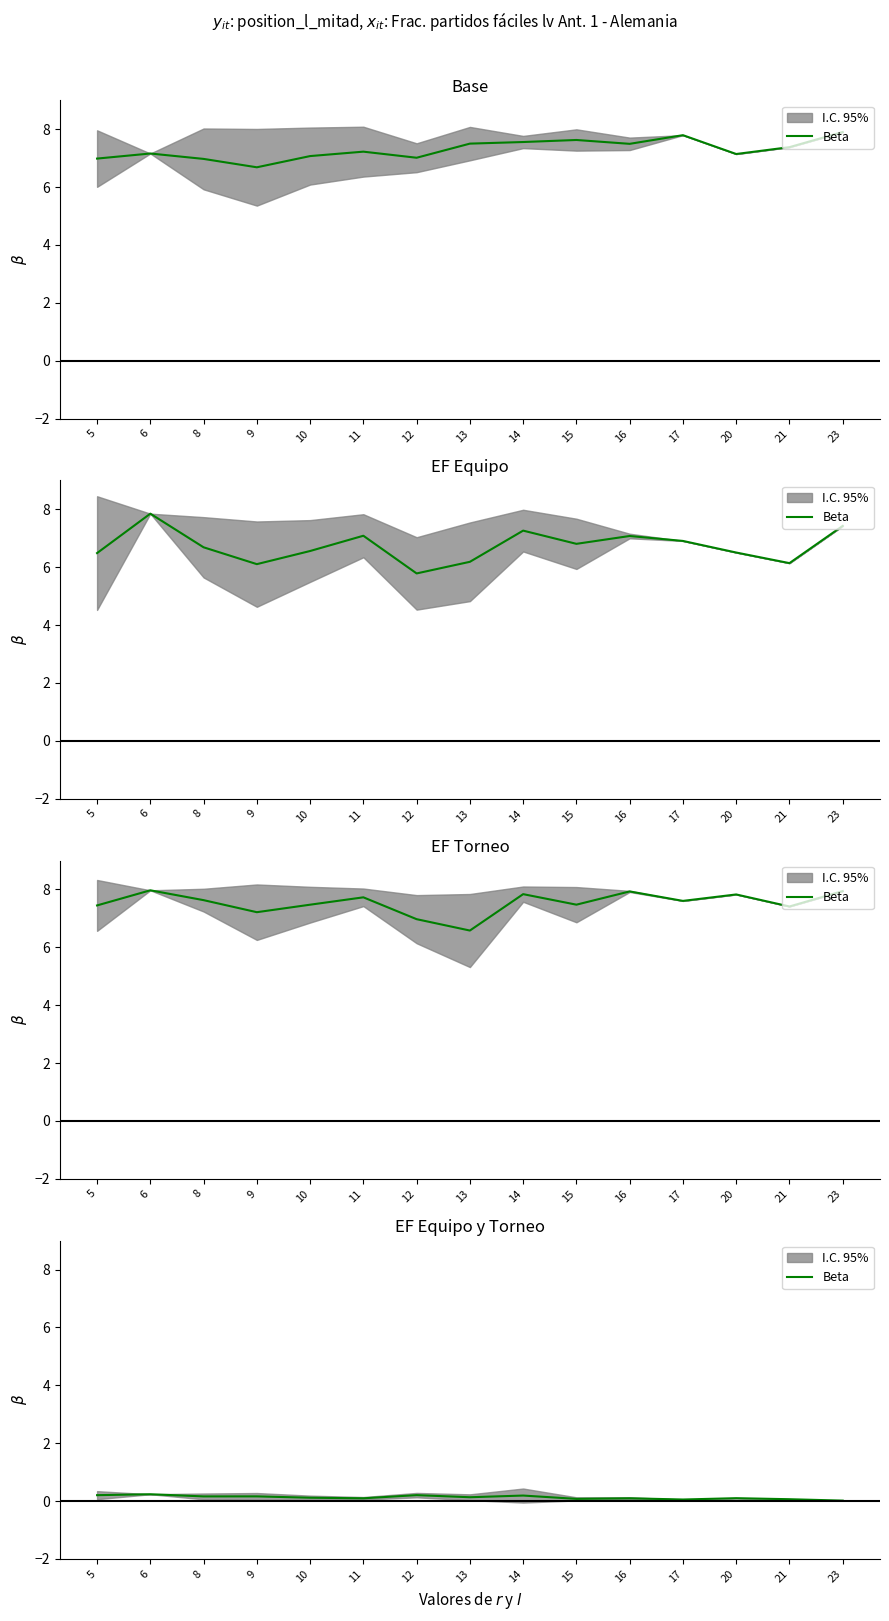

Between 11 and 15, which is larger?

11